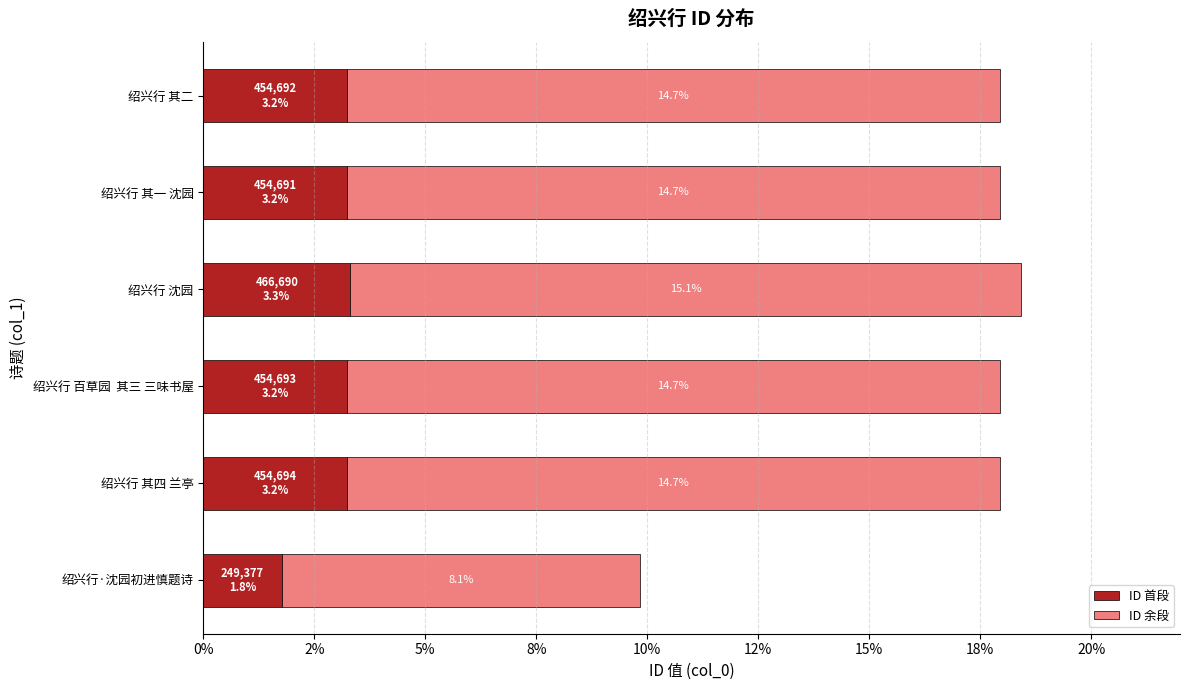

Reading left to right, list all the values displayed in this chart.

ID 首段: 1.8	3.2	3.2	3.3	3.2	3.2
ID 余段: 8.1	14.7	14.7	15.1	14.7	14.7